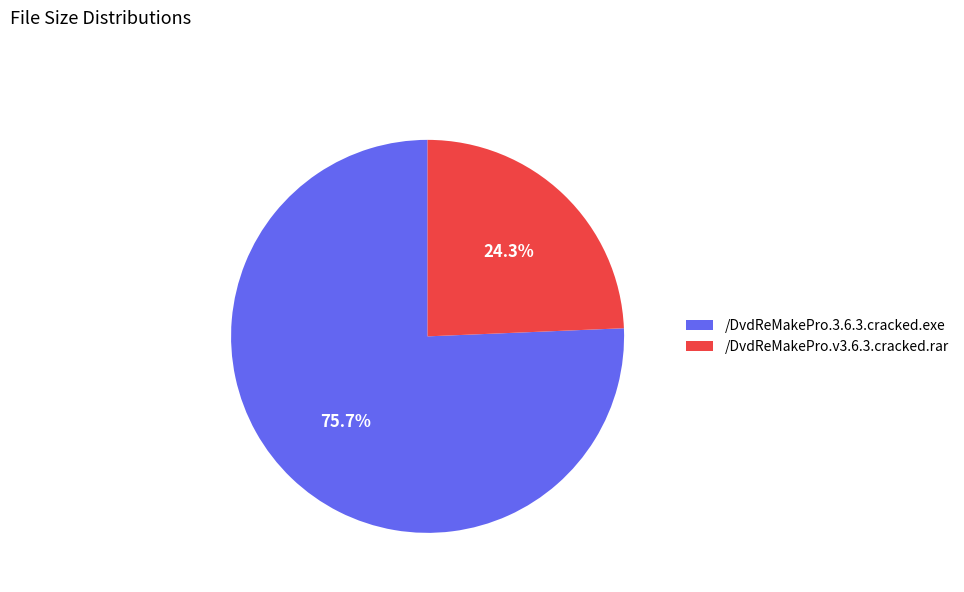

Is it true that /DvdReMakePro.3.6.3.cracked.exe is 76% of the pie?

True